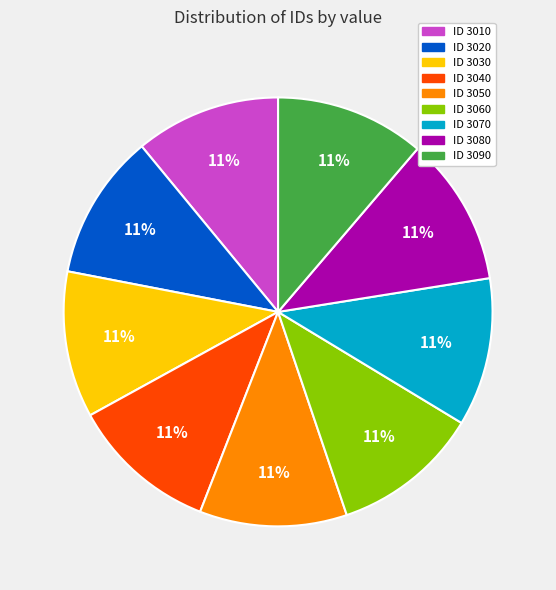

Is there a majority slice in this chart?

No